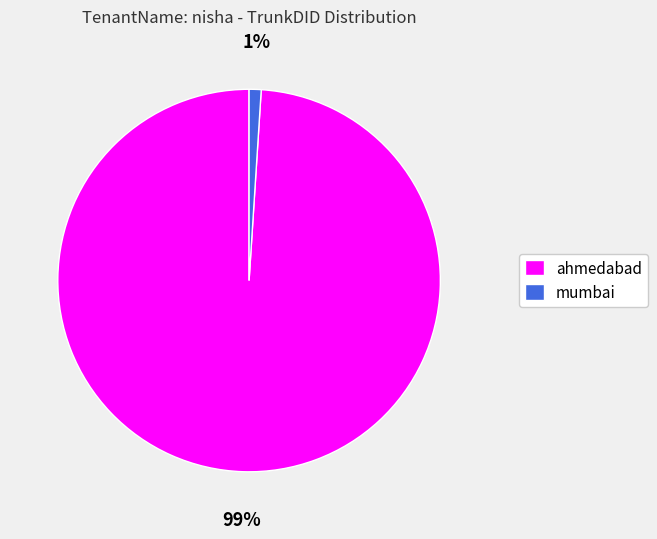

Count the number of slices in the pie.

2